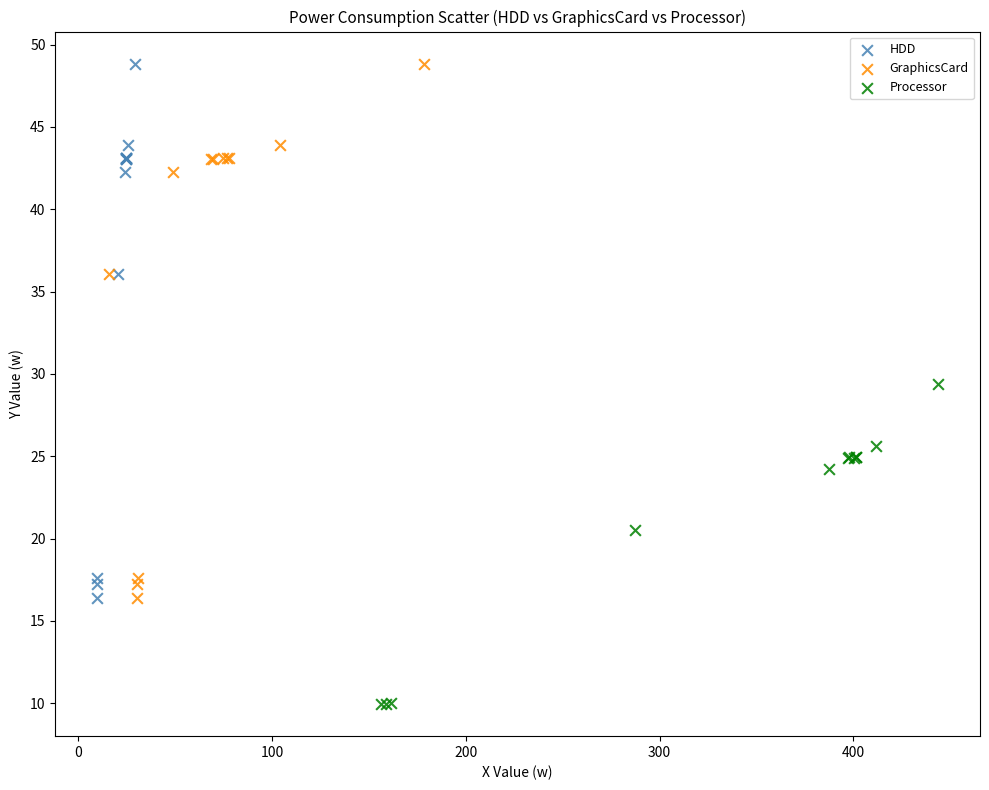

Which series reaches the minimum Y coordinate?

Processor